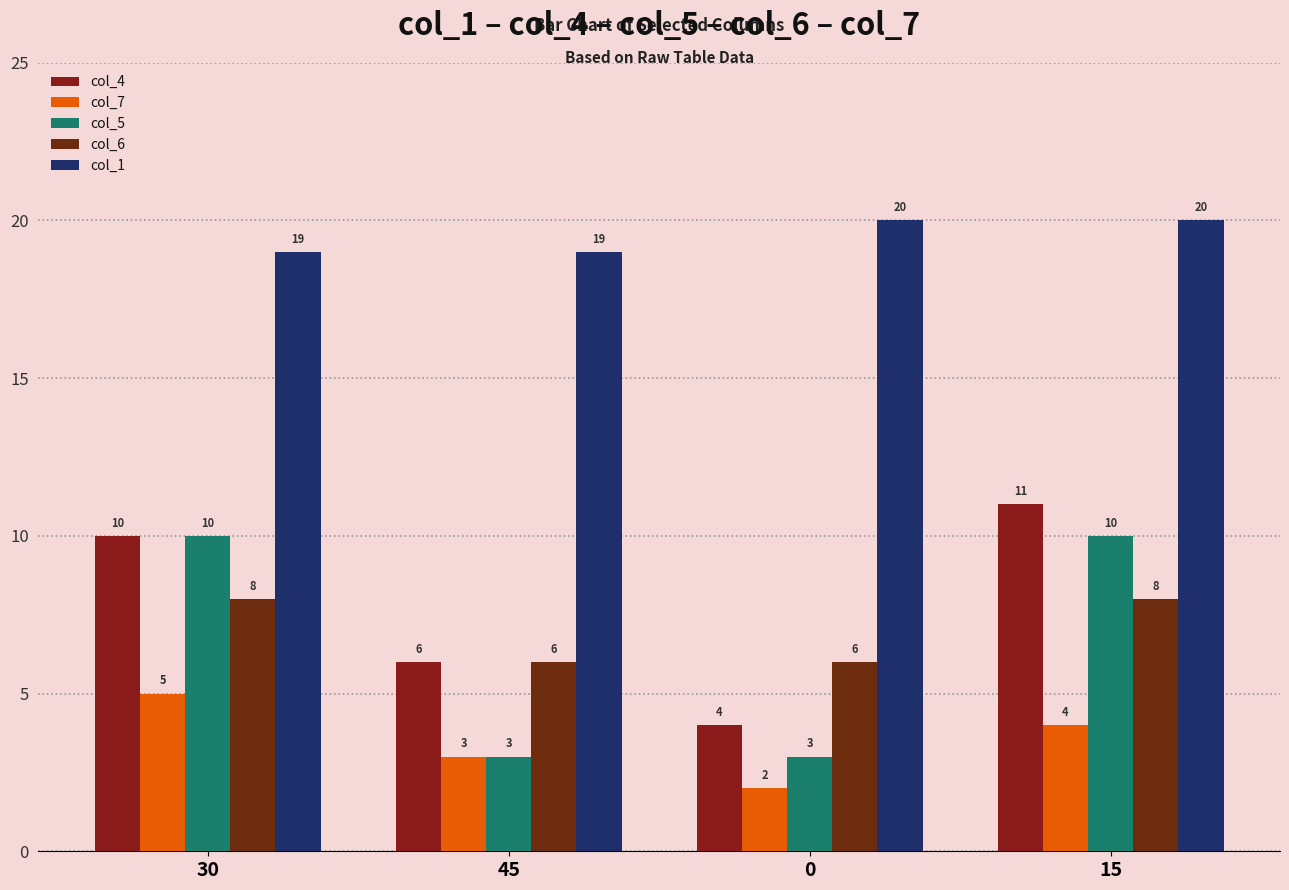

Which category has the highest value in the col_5 series?

30